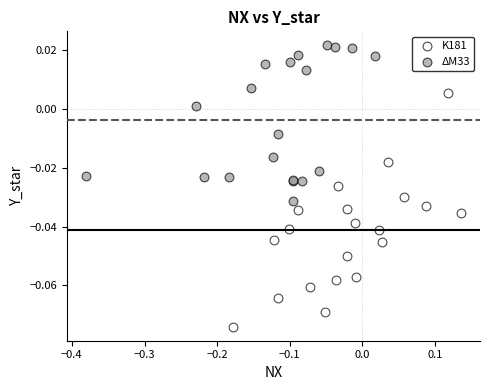

What are all the series names shown in the legend?

K181, ΔM33